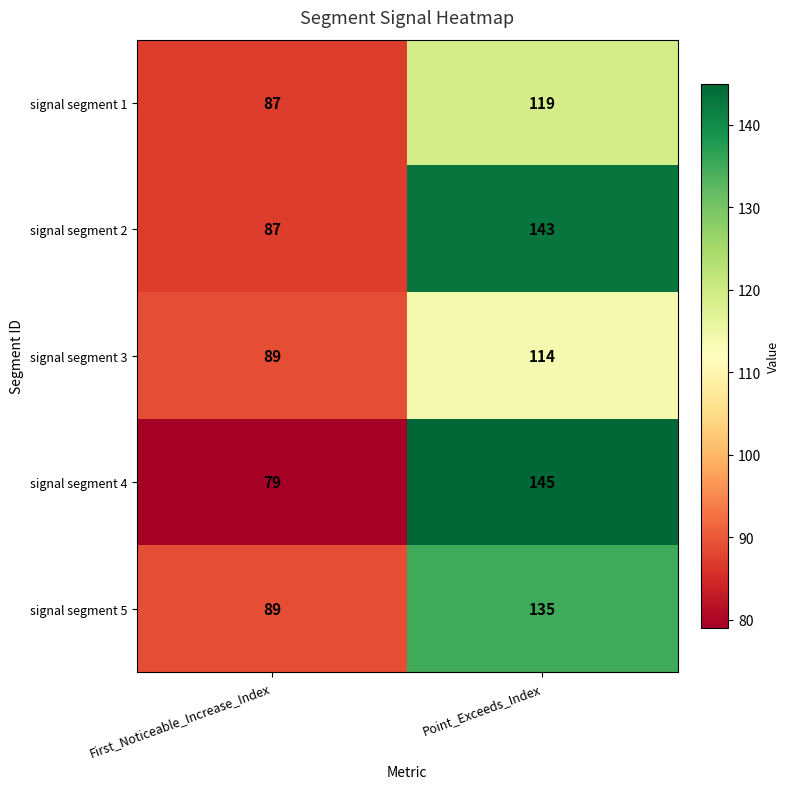

True or false: signal segment 3 has a value of 154 at First_Noticeable_Increase_Index.

False